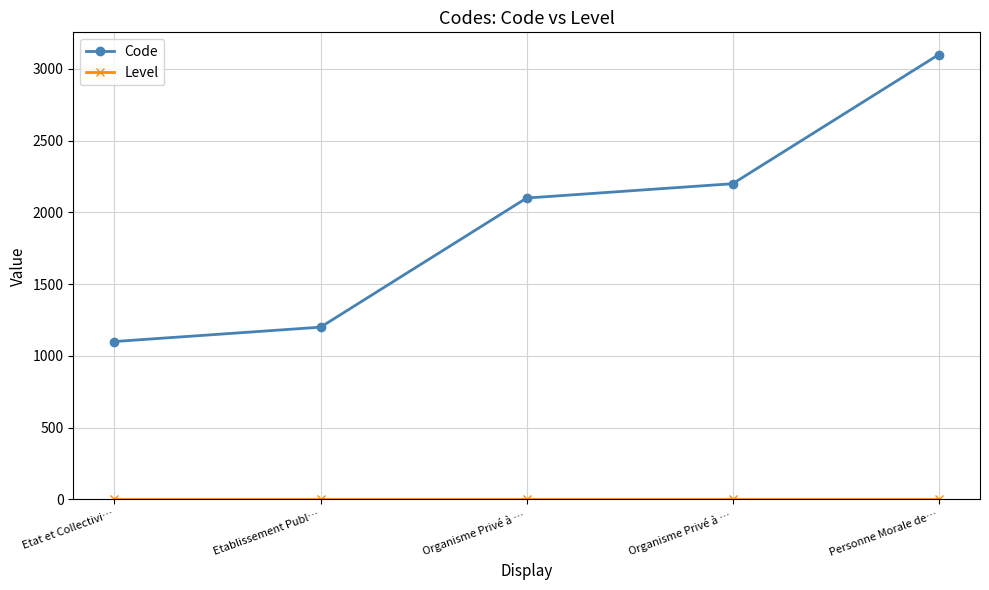

How many lines are shown in the chart?

2